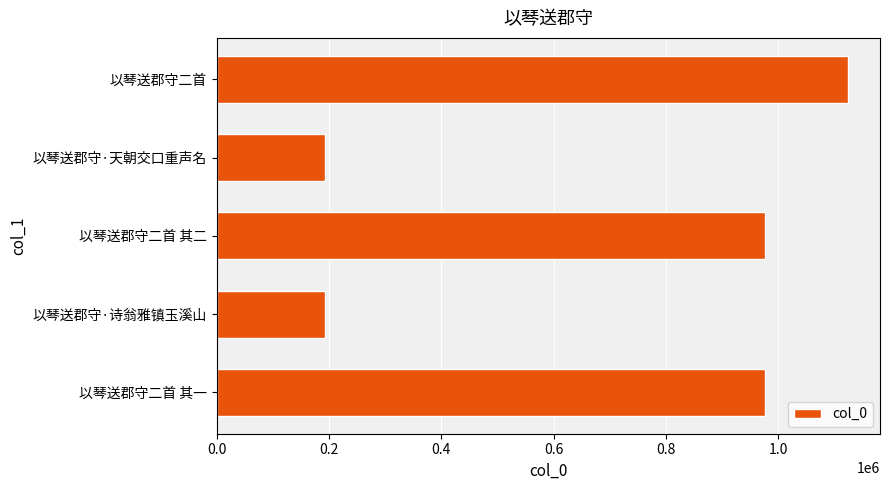

Between 以琴送郡守·诗翁雅镇玉溪山 and 以琴送郡守二首 其二, which is larger?

以琴送郡守二首 其二